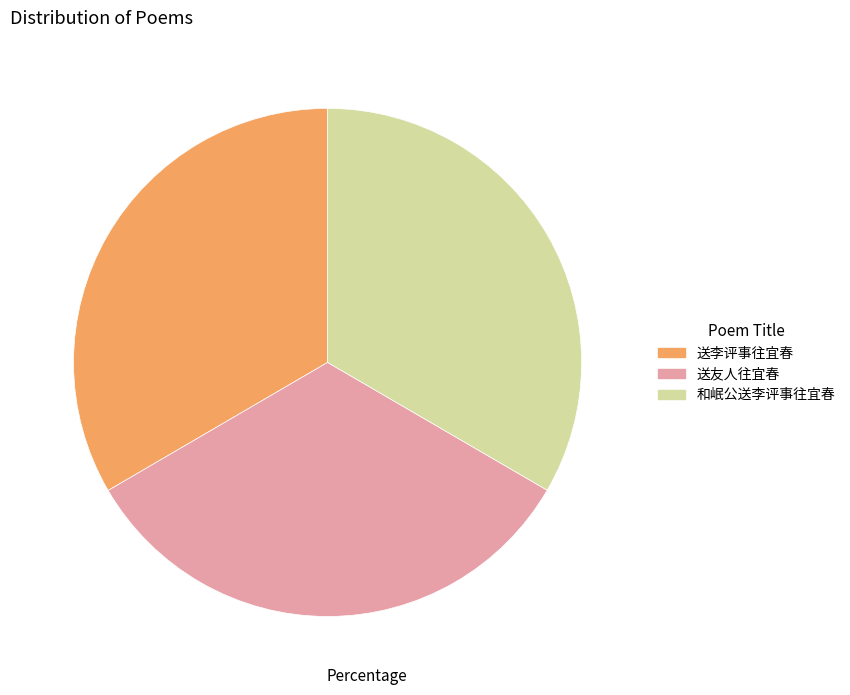

Is there any slice that represents more than half of the pie?

No